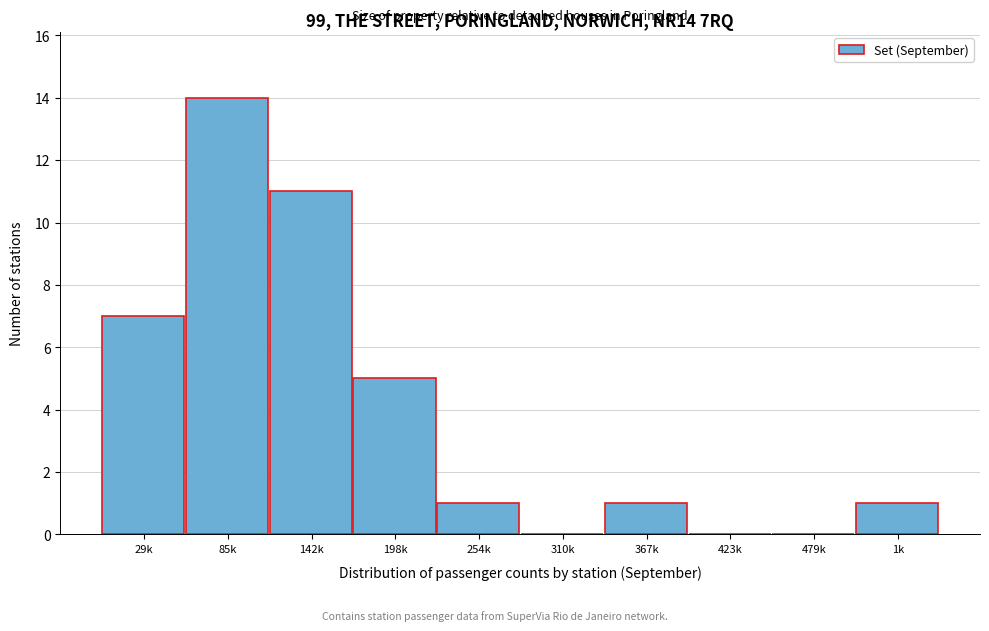

Reading right to left, list all the values displayed in this chart.

1k=1	479k=0	423k=0	367k=1	310k=0	254k=1	198k=5	142k=11	85k=14	29k=7